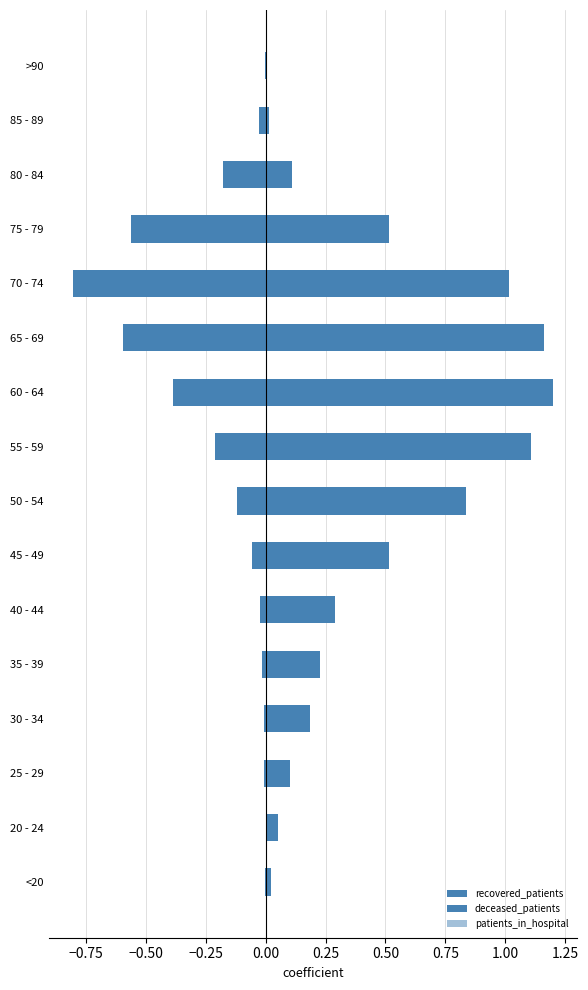

Does the chart contain stacked bars?

No